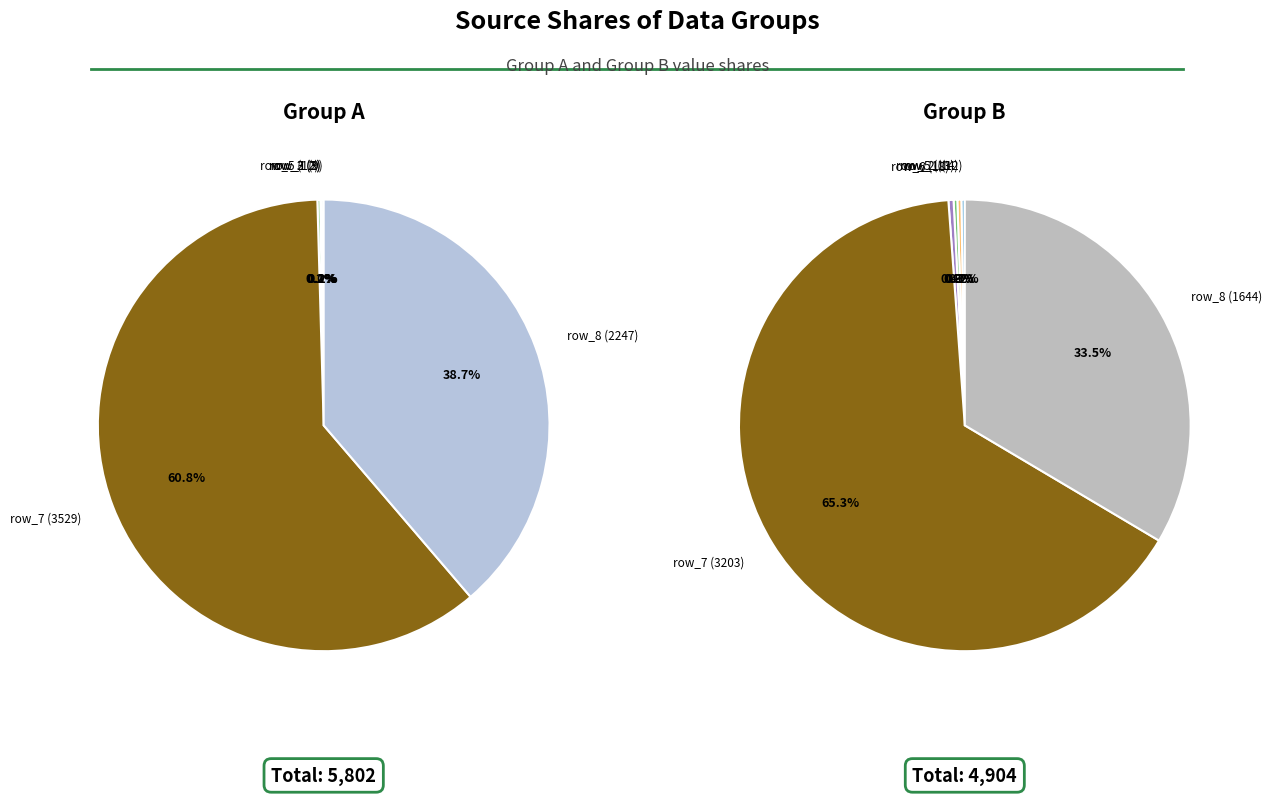

Is it true that row_8 is 33% of the pie?

True